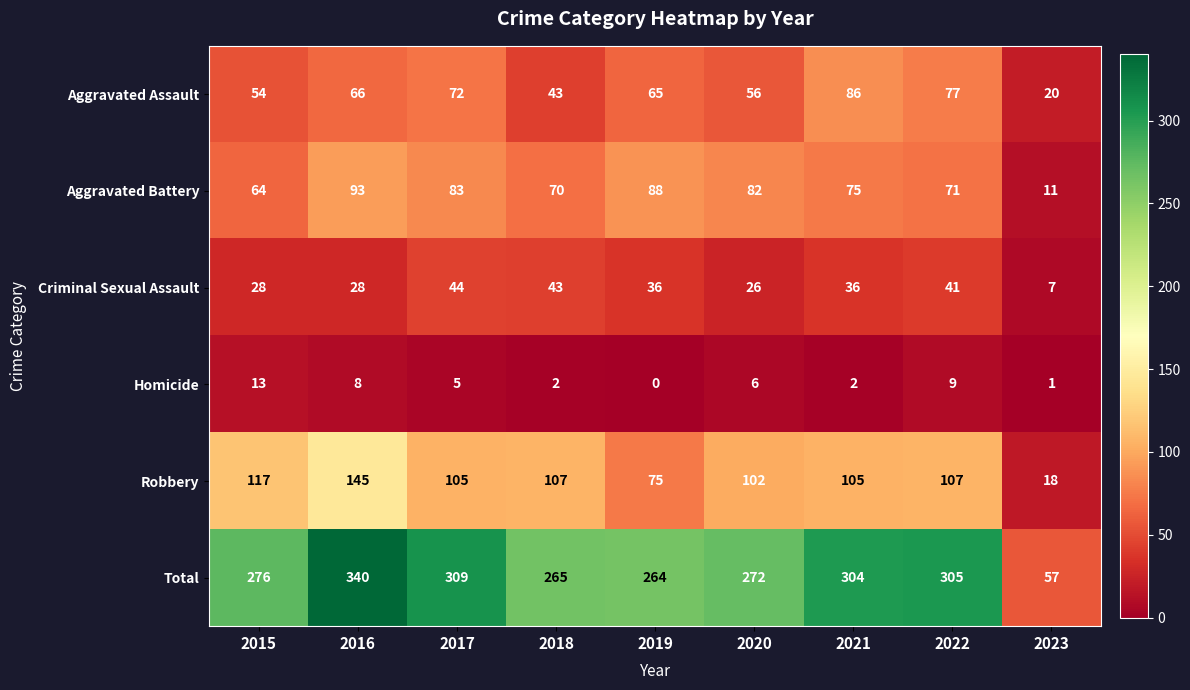

Count the number of data series in this chart.

6